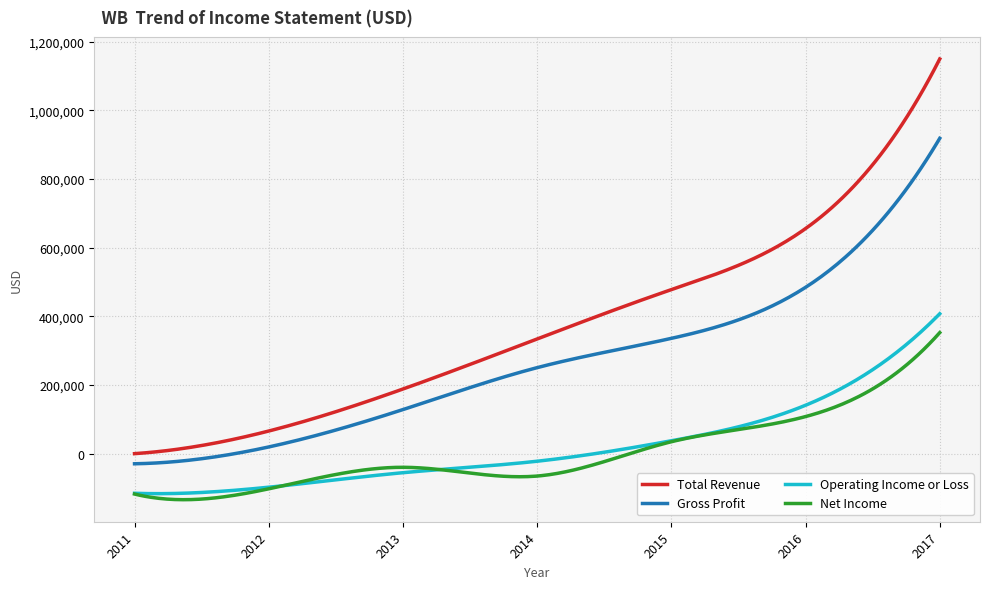

Which series has the largest range (max minus min)?

Total Revenue